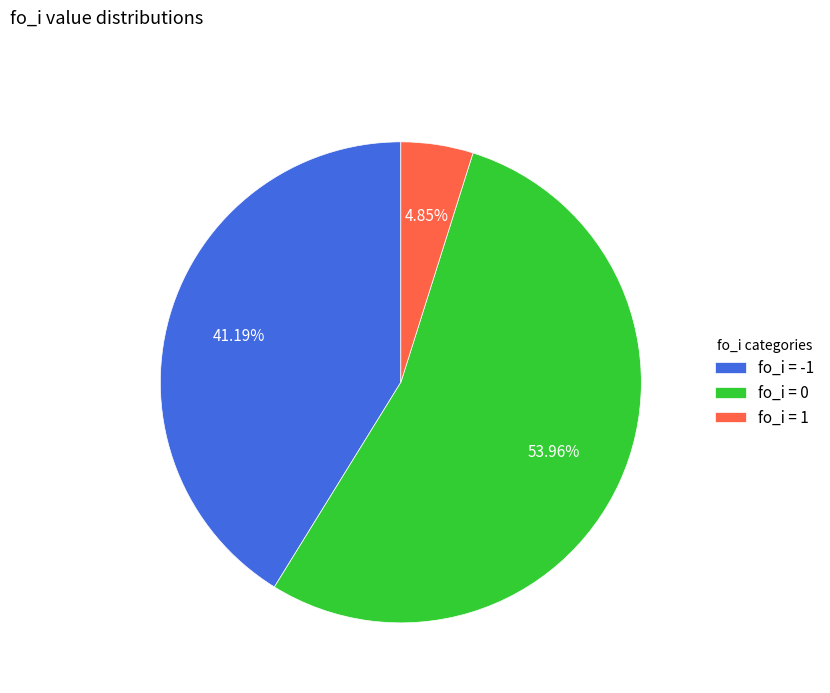

Rank the categories by value from highest to lowest.

fo_i = 0, fo_i = -1, fo_i = 1